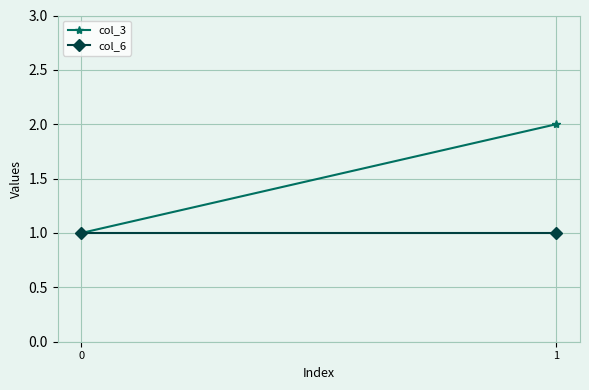

What is the approximate value of col_6 at 0?

1